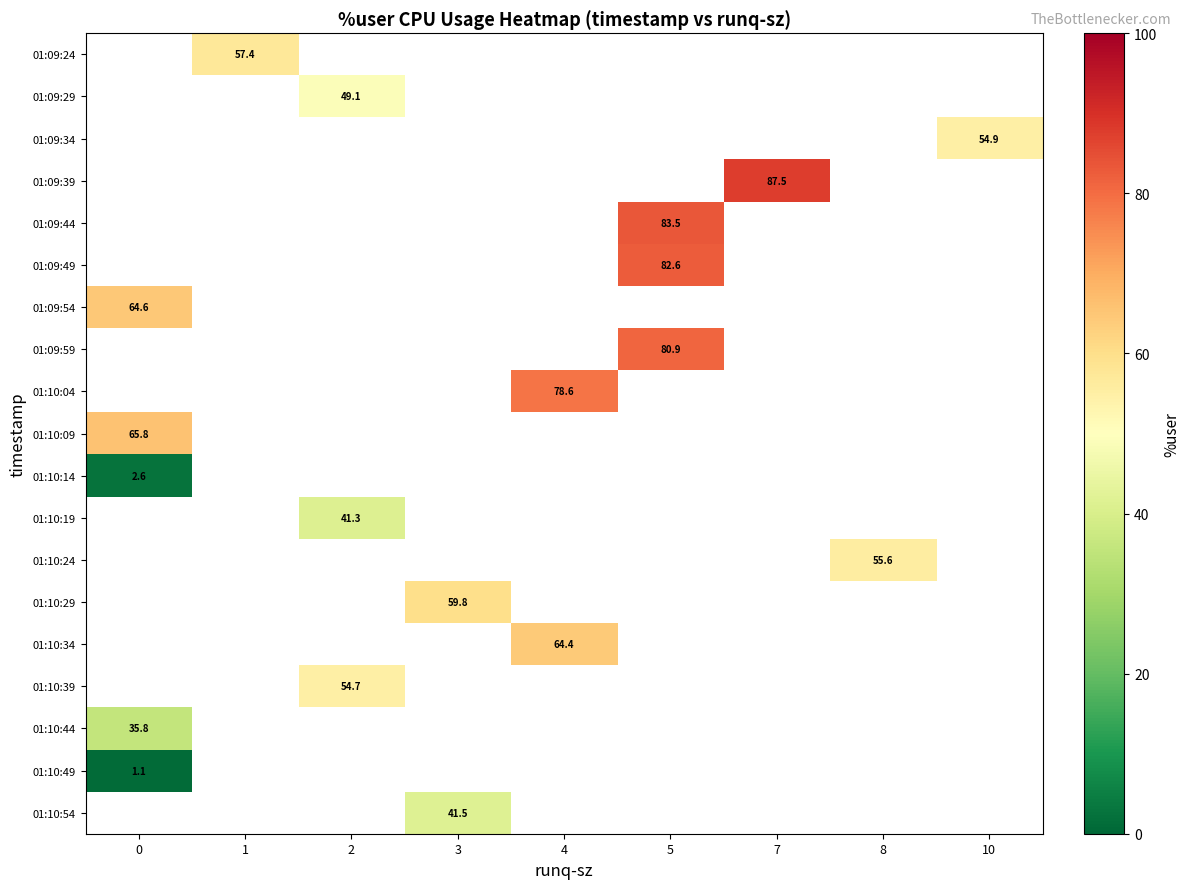

Between 3 and 7, which is larger?

7